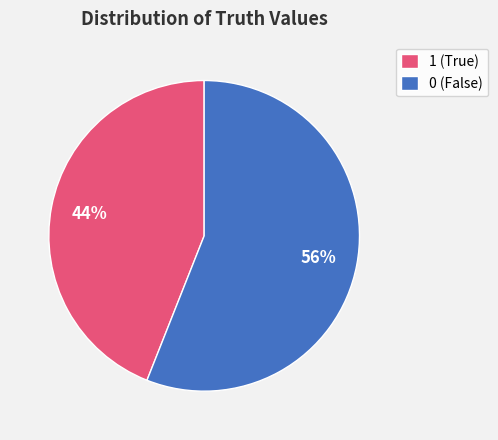

Is it true that 0 is 50% of the pie?

False